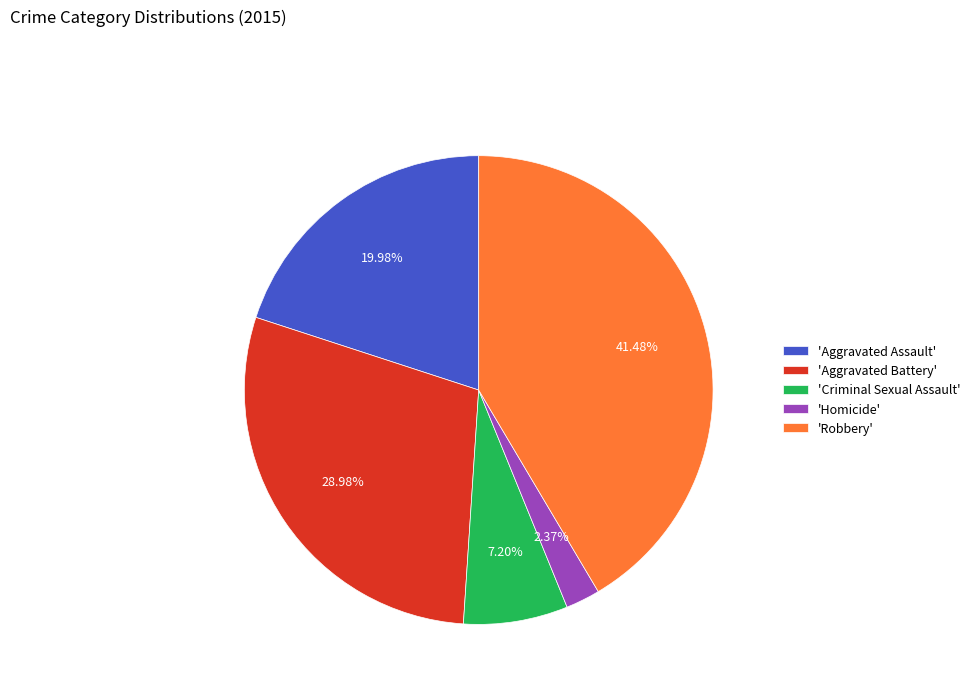

How many segments does this pie chart have?

5